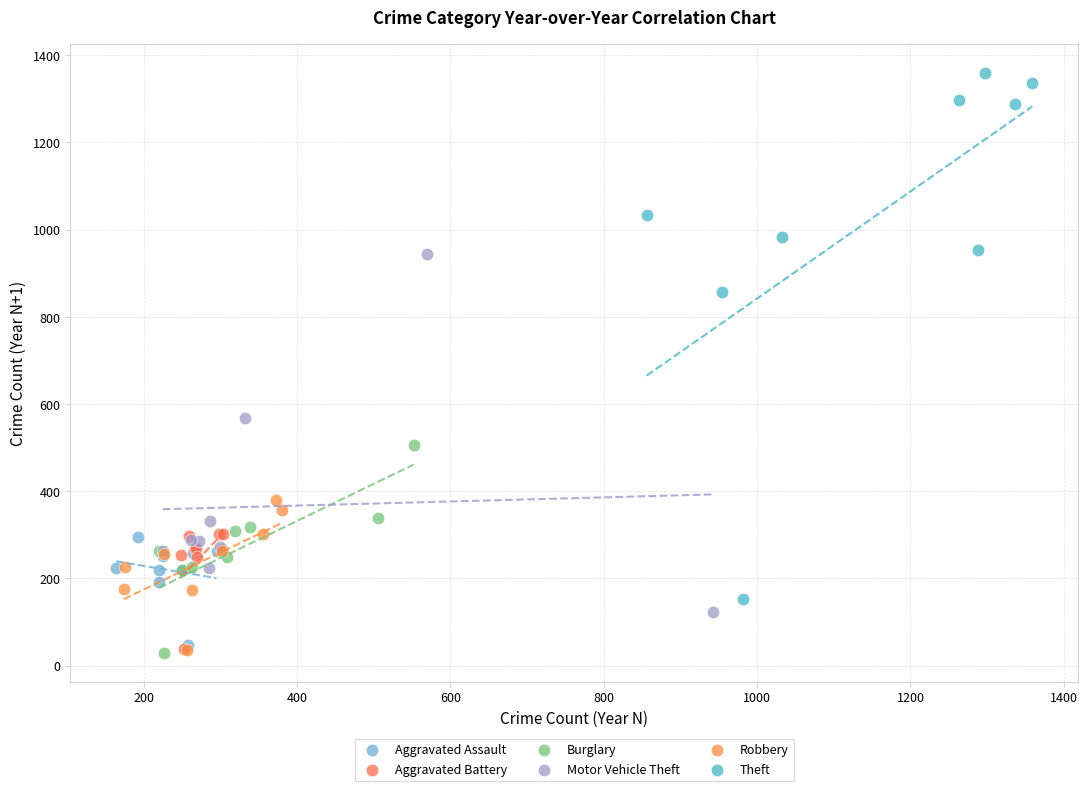

Which series contains the highest Y value?

Theft